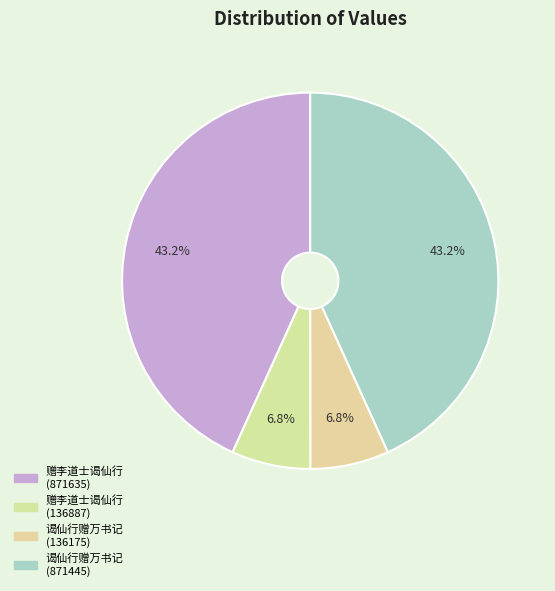

The 赠李道士谒仙行 (136887) slice represents 1% of the pie. True or false?

False